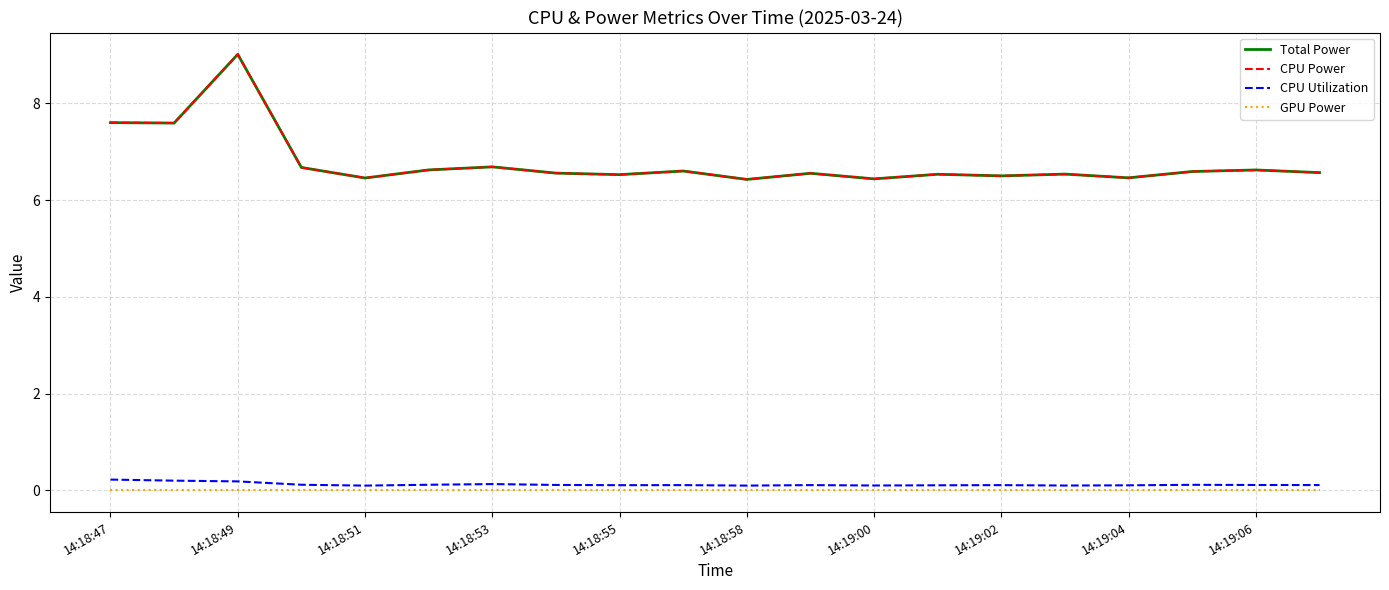

True or false: Total Power has more than 1 interior local peaks.

True